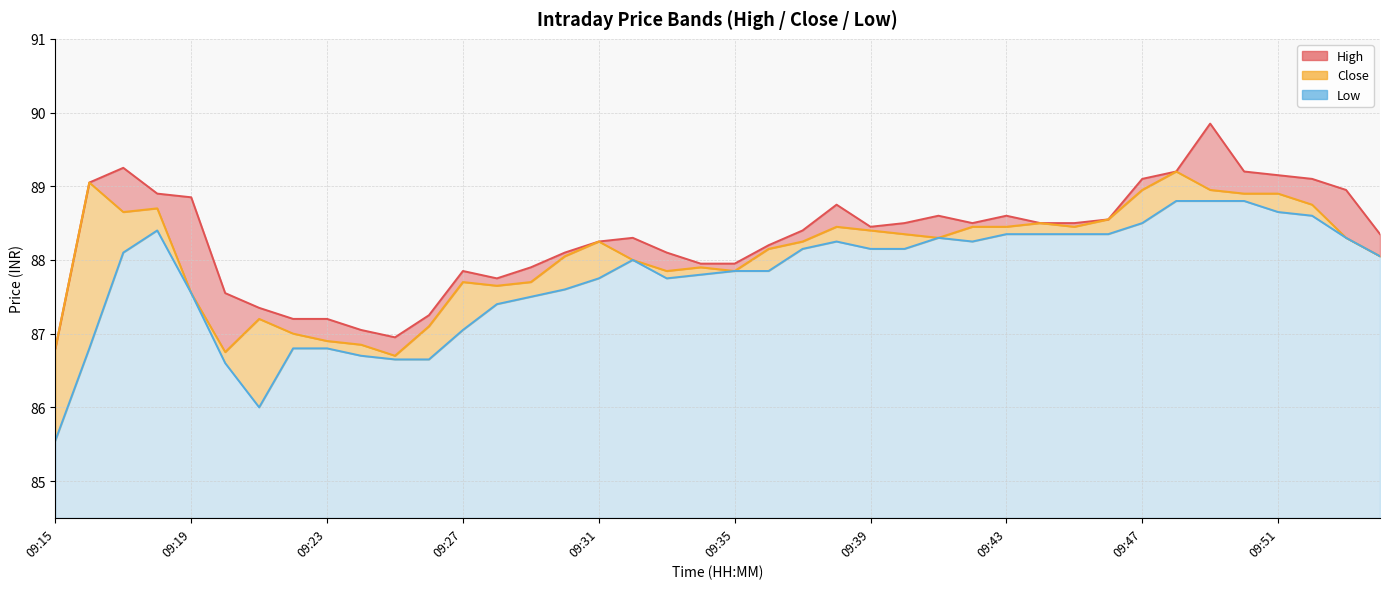

What is the value of the Close point at the 20th from the left?

87.9